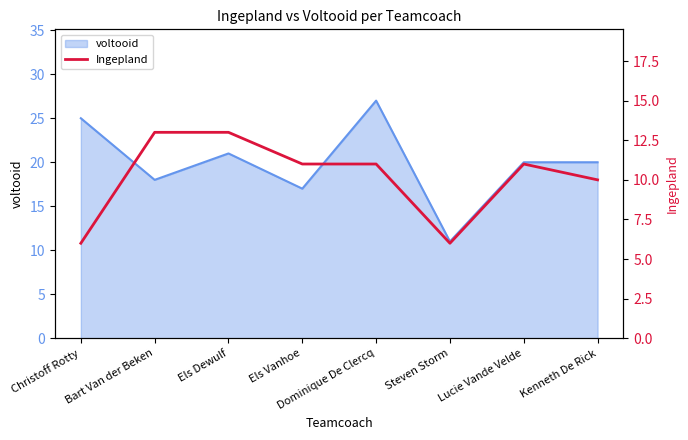

What is the lowest value of the voltooid series?

11